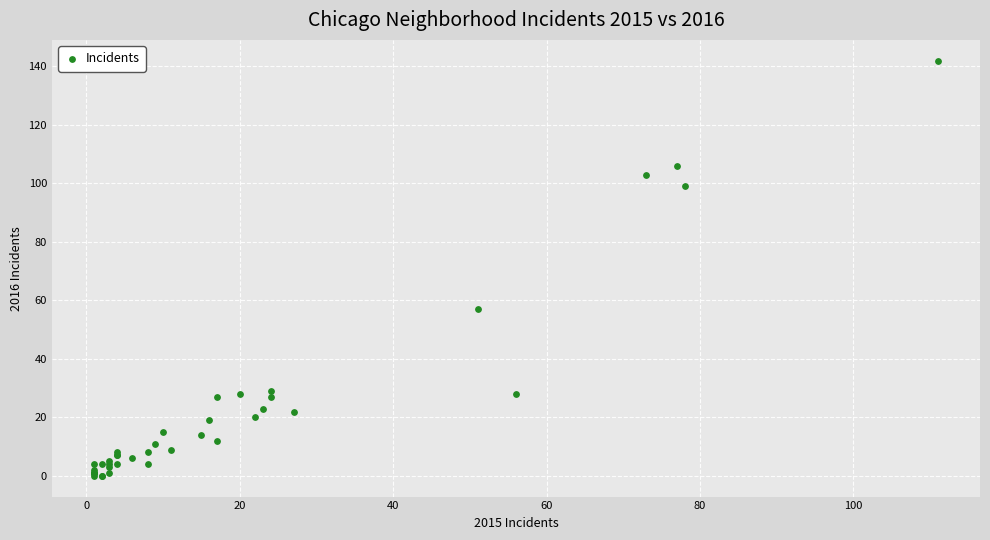

What Y value in the scatter plot is closest to 71?

57